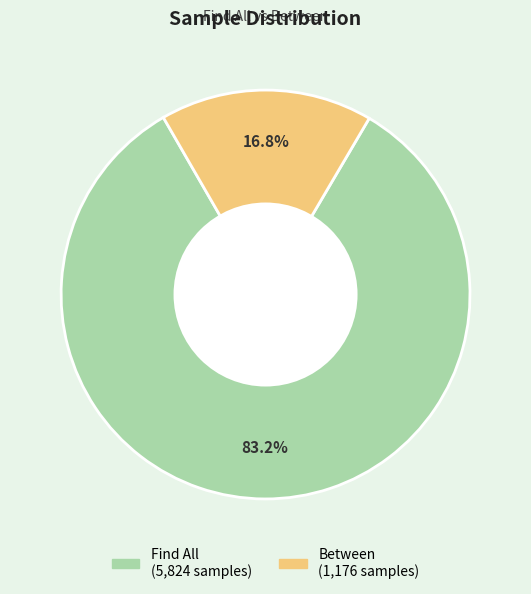

How many segments does this pie chart have?

2